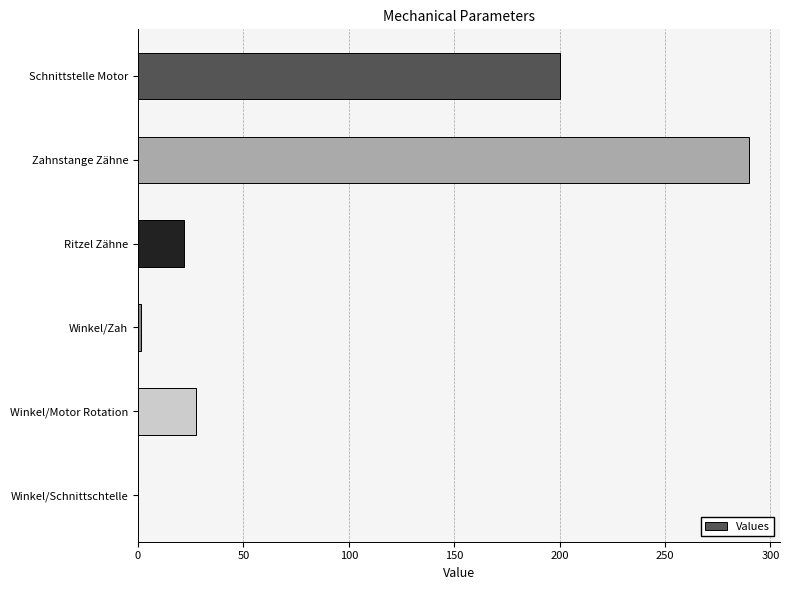

At which category does the chart reach its peak across all series?

Zahnstange Zähne